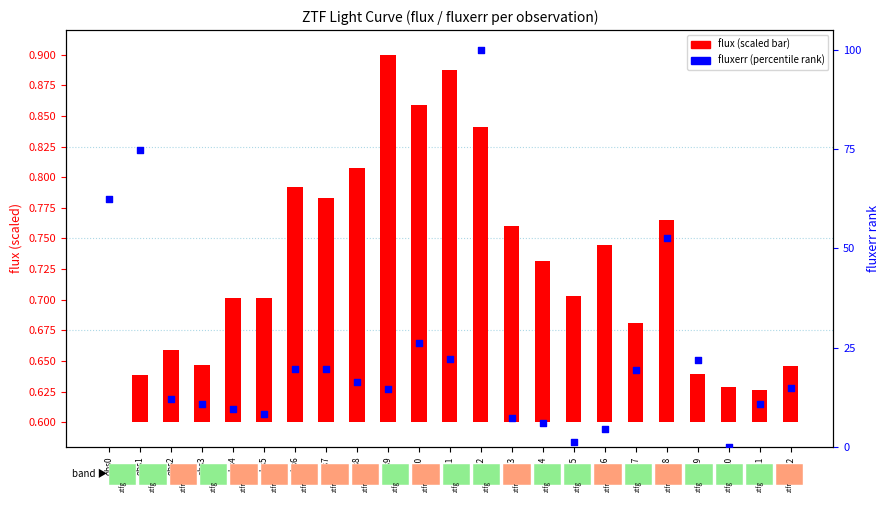

What are all the series names shown in the legend?

flux (scaled), fluxerr (percentile)